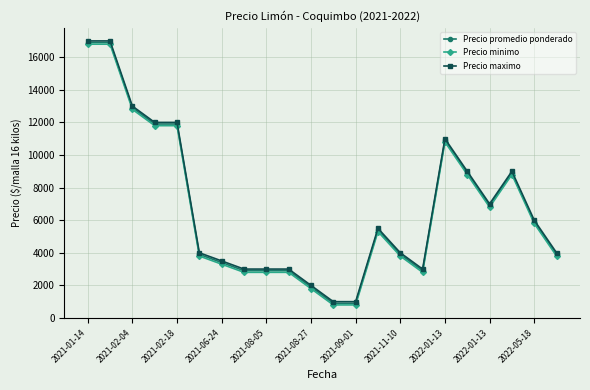

True or false: Precio minimo has more than 2 points higher than both neighbors.

True